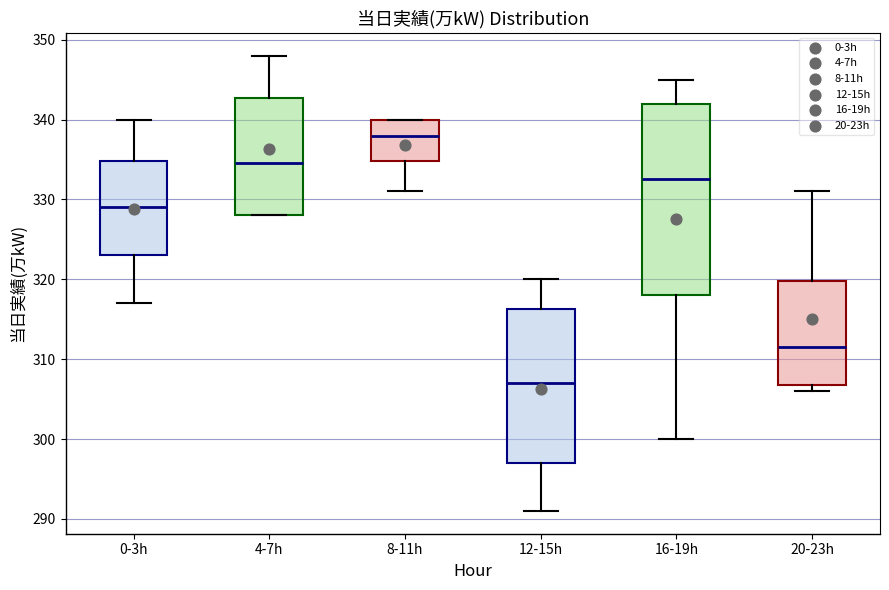

Which box's median line is the lowest?

12-15h